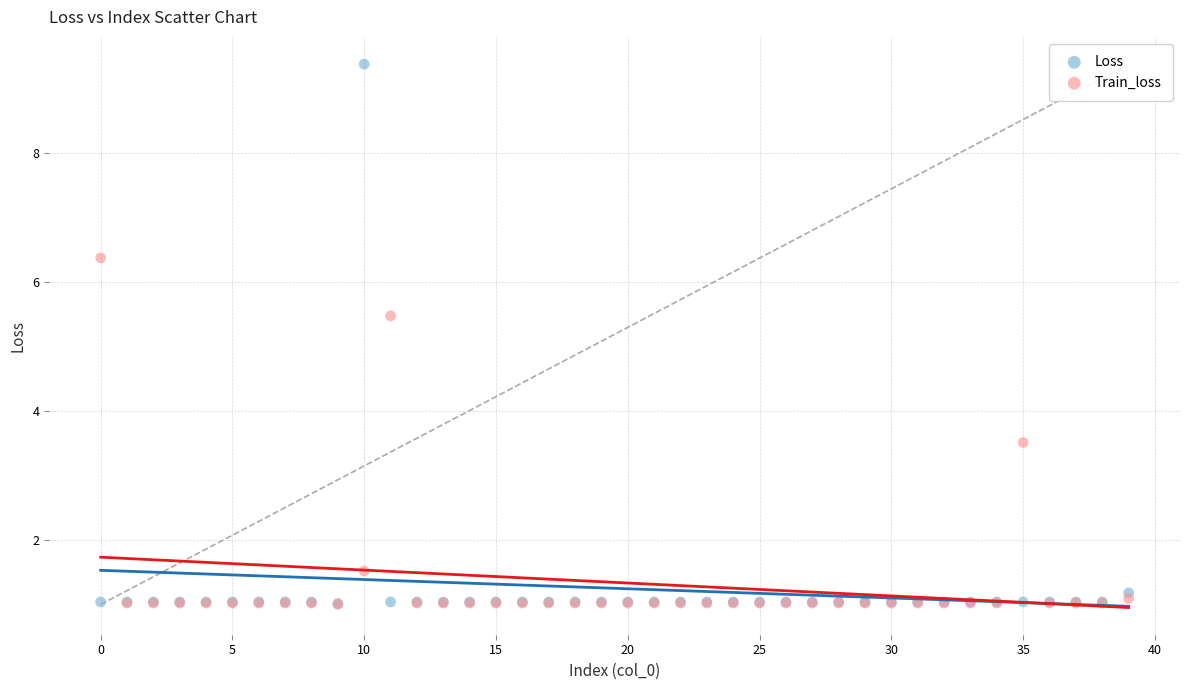

In the Loss series, what Y value is closest to 5?

1.2